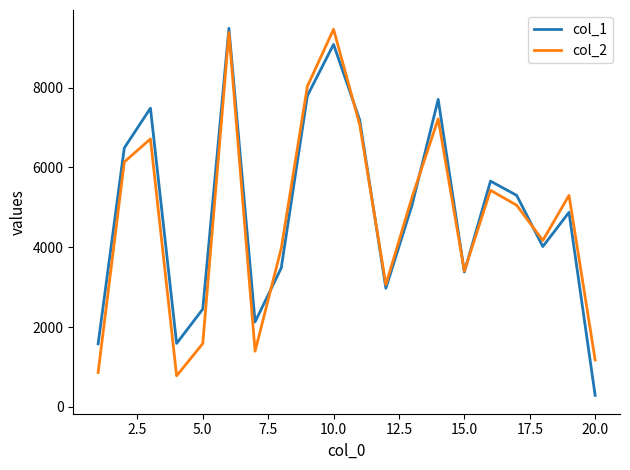

Which series has the largest range (max minus min)?

col_1